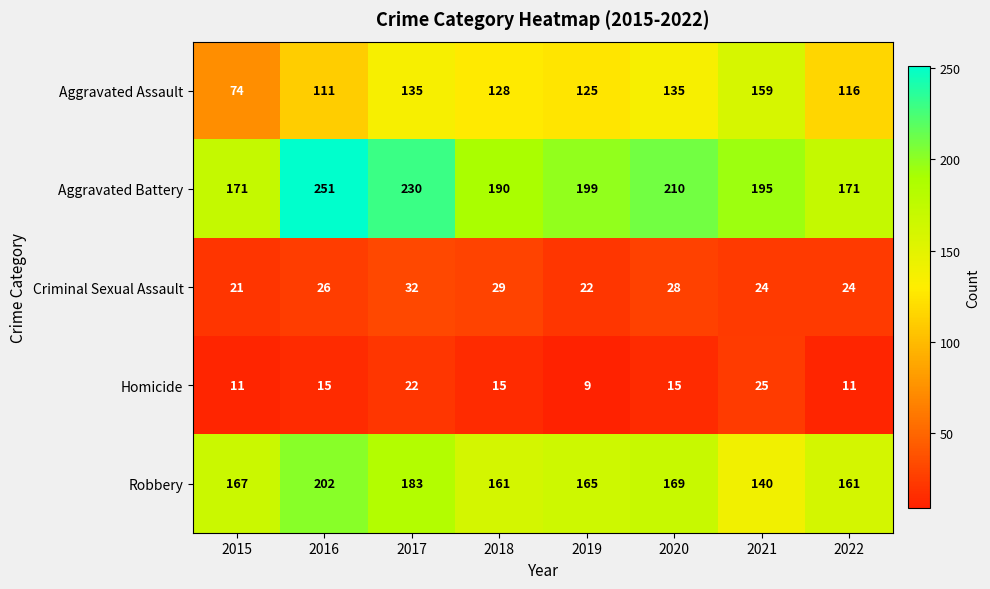

What is the average value of the Homicide series?

15